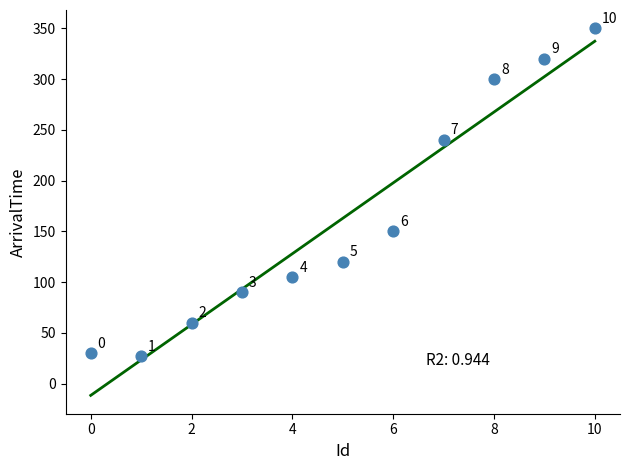

What Y value in the scatter plot is closest to 188?

150